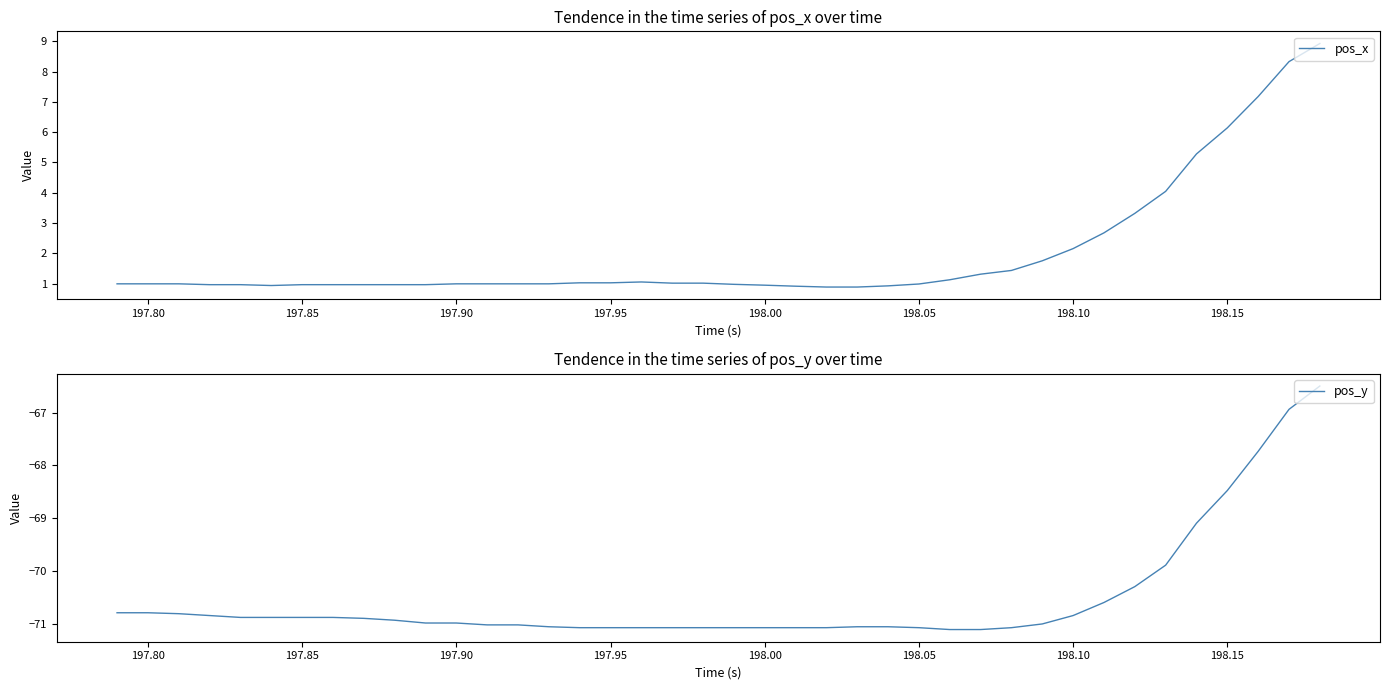

What is the value of the pos_x point at the 22nd from the left?

0.9